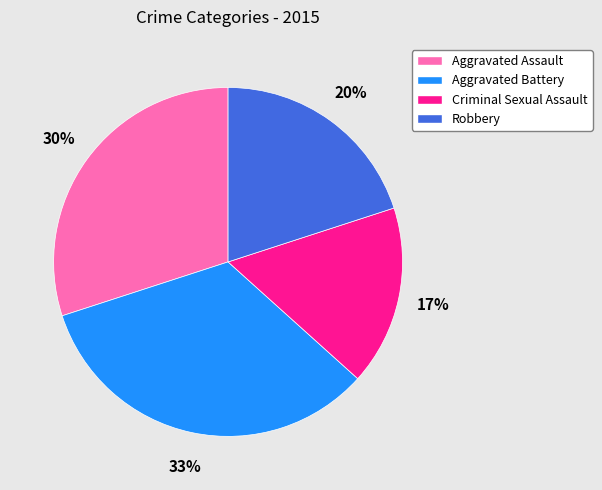

To the nearest percent, what is the combined percentage of Aggravated Assault and Aggravated Battery?

63%